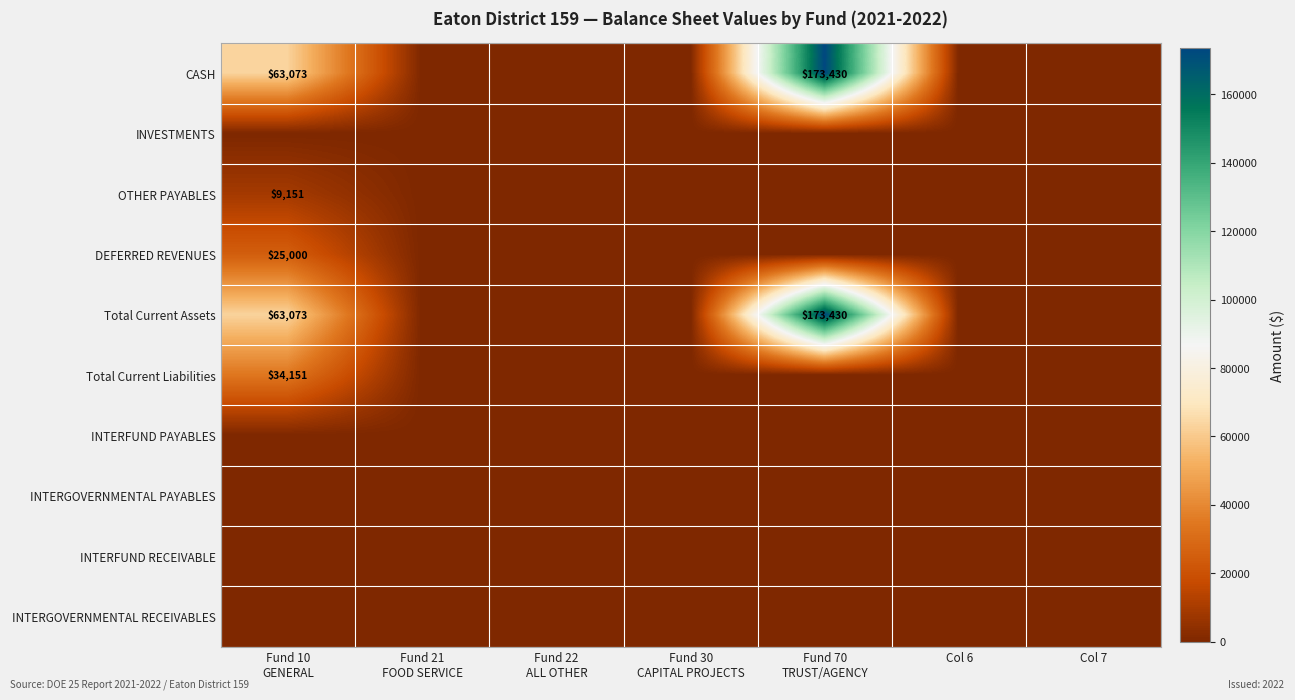

What is the highest value of the OTHER PAYABLES series?

9151.0